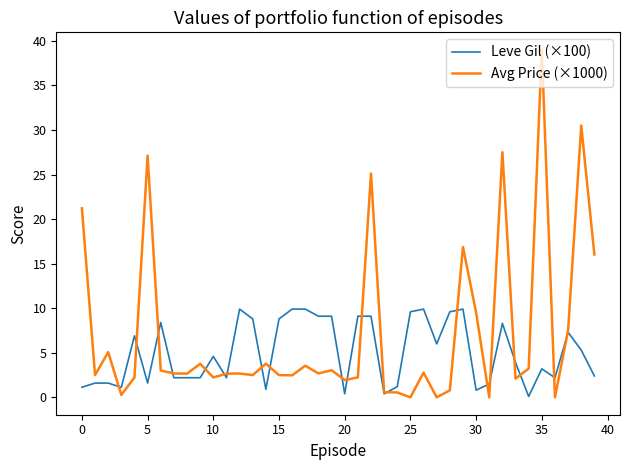

What is the maximum value shown in the chart?

39.0